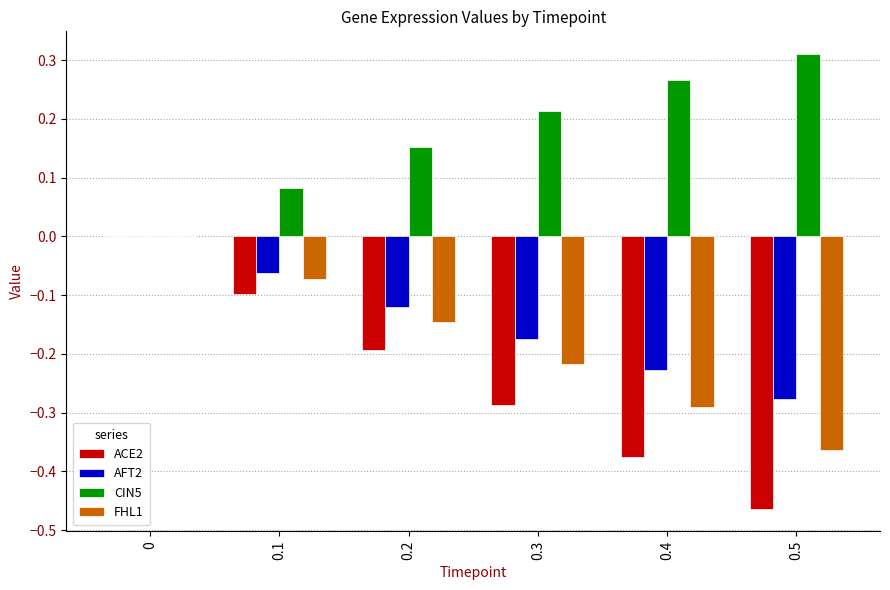

At which category does the chart reach its peak across all series?

0.5